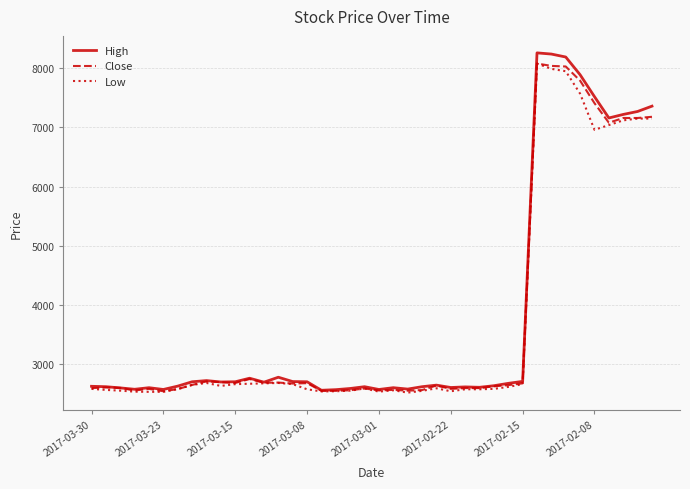

What is the smallest value displayed?

2520.0